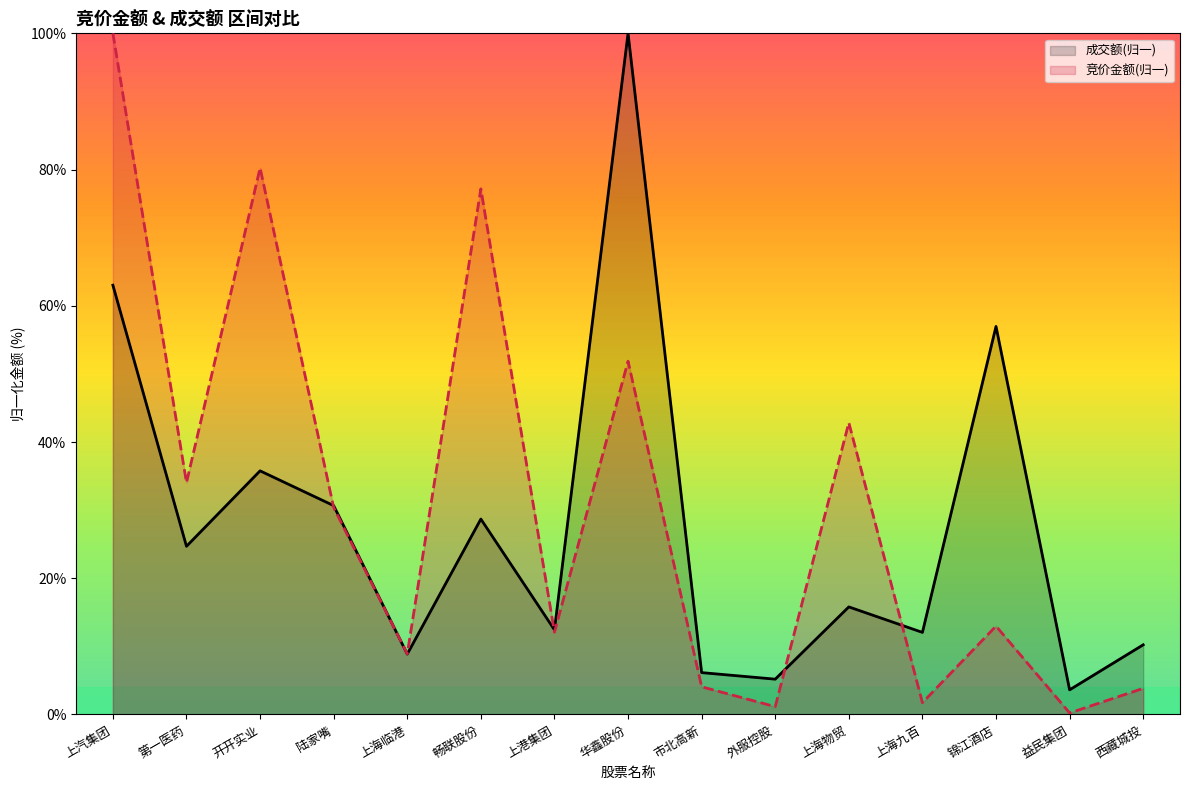

Where is 竞价金额 nearest to the value 50?

华鑫股份